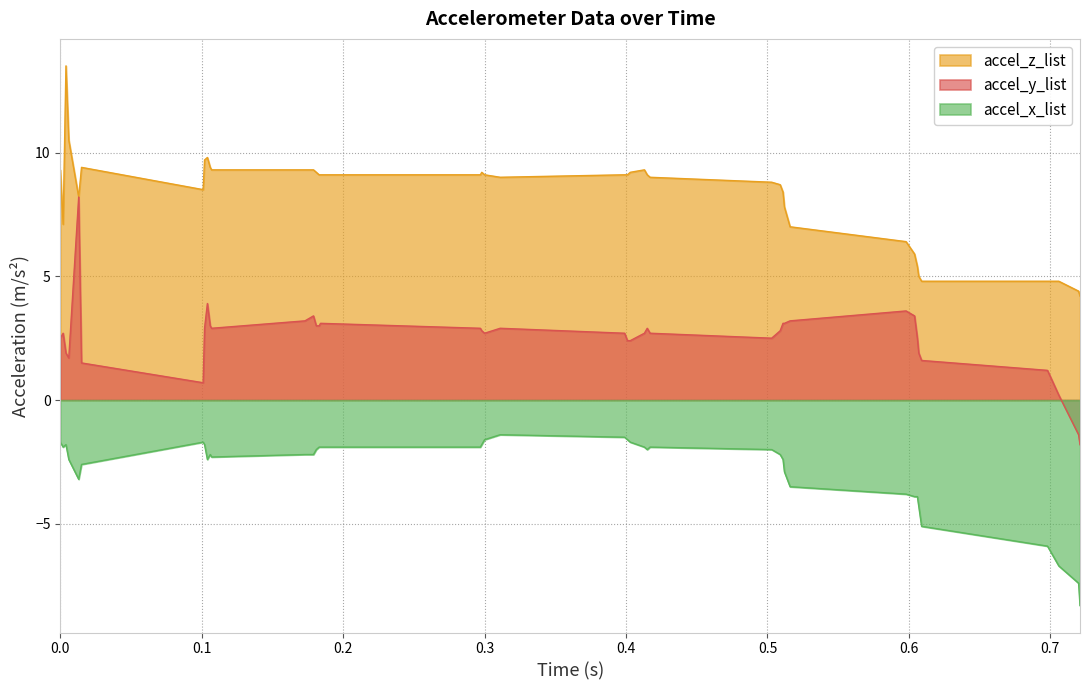

Reading left to right, transcribe all the data shown in this chart.

accel_x_list: 0.0=-1.7	0.002=-1.9	0.004=-1.8	0.006=-2.4	0.013=-3.2	0.015=-2.6	0.101=-1.7	0.102=-1.8	0.104=-2.4	0.106=-2.2	0.107=-2.3	0.173=-2.2	0.179=-2.2	0.181=-2.0	0.183=-1.9	0.184=-1.9	0.297=-1.9	0.298=-1.8	0.3=-1.6	0.311=-1.4	0.399=-1.5	0.401=-1.6	0.403=-1.7	0.413=-1.9	0.415=-2.0	0.417=-1.9	0.503=-2.0	0.509=-2.2	0.511=-2.4	0.512=-2.9	0.516=-3.5	0.598=-3.8	0.604=-3.9	0.606=-3.9	0.607=-4.3	0.609=-5.1	0.698=-5.9	0.706=-6.7	0.72=-7.4	0.721=-8.3
accel_y_list: 0.0=2.5	0.002=2.7	0.004=1.9	0.006=1.7	0.013=8.2	0.015=1.5	0.101=0.7	0.102=2.9	0.104=3.9	0.106=3.0	0.107=2.9	0.173=3.2	0.179=3.4	0.181=3.0	0.183=3.0	0.184=3.1	0.297=2.9	0.298=2.8	0.3=2.7	0.311=2.9	0.399=2.7	0.401=2.4	0.403=2.4	0.413=2.7	0.415=2.9	0.417=2.7	0.503=2.5	0.509=2.8	0.511=3.1	0.512=3.1	0.516=3.2	0.598=3.6	0.604=3.4	0.606=2.5	0.607=1.9	0.609=1.6	0.698=1.2	0.706=0.2	0.72=-1.4	0.721=-1.8
accel_z_list: 0.0=9.3	0.002=7.1	0.004=13.5	0.006=10.5	0.013=8.2	0.015=9.4	0.101=8.5	0.102=9.7	0.104=9.8	0.106=9.4	0.107=9.3	0.173=9.3	0.179=9.3	0.181=9.2	0.183=9.1	0.184=9.1	0.297=9.1	0.298=9.2	0.3=9.1	0.311=9.0	0.399=9.1	0.401=9.1	0.403=9.2	0.413=9.3	0.415=9.1	0.417=9.0	0.503=8.8	0.509=8.7	0.511=8.4	0.512=7.8	0.516=7.0	0.598=6.4	0.604=5.9	0.606=5.4	0.607=5.0	0.609=4.8	0.698=4.8	0.706=4.8	0.72=4.4	0.721=4.2